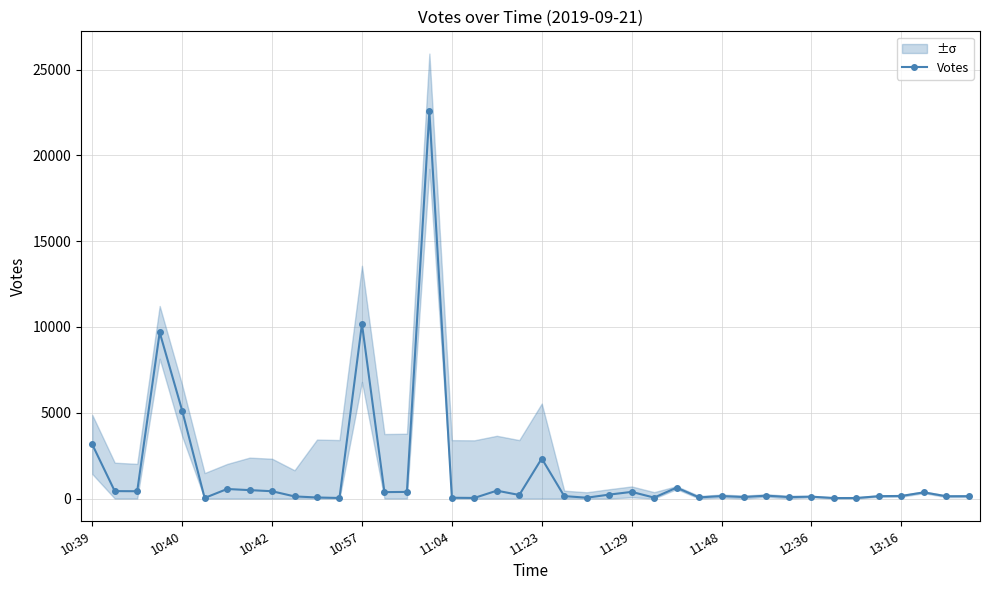

Which has a higher value, 14 or 11:04?

11:04